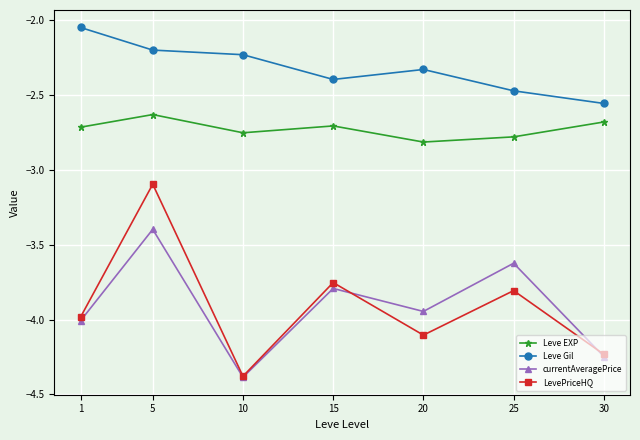

Which label corresponds to the largest value in the chart?

1